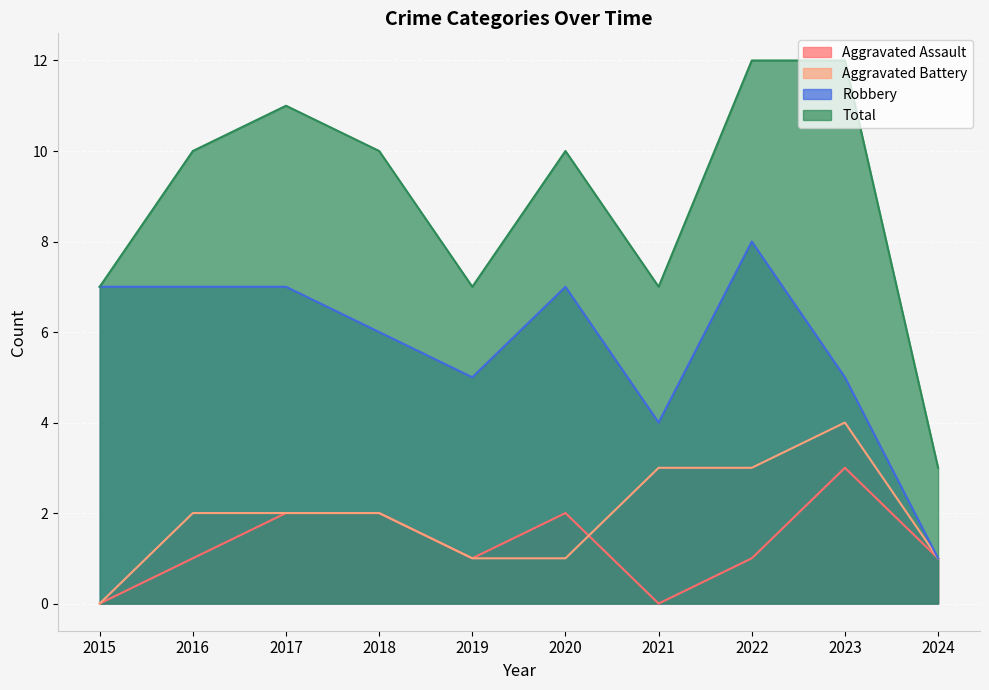

Rank the series by their maximum value, from highest to lowest.

Total, Robbery, Aggravated Battery, Aggravated Assault